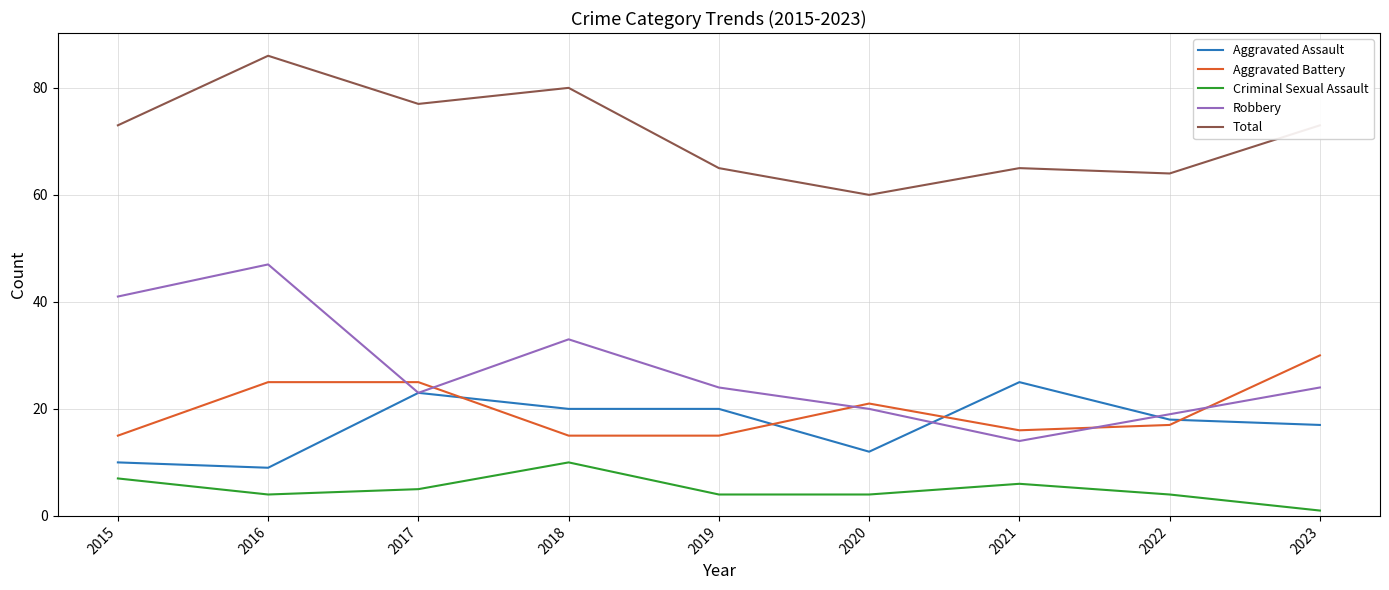

Rank the series by their maximum value, from highest to lowest.

Total, Robbery, Aggravated Battery, Aggravated Assault, Criminal Sexual Assault